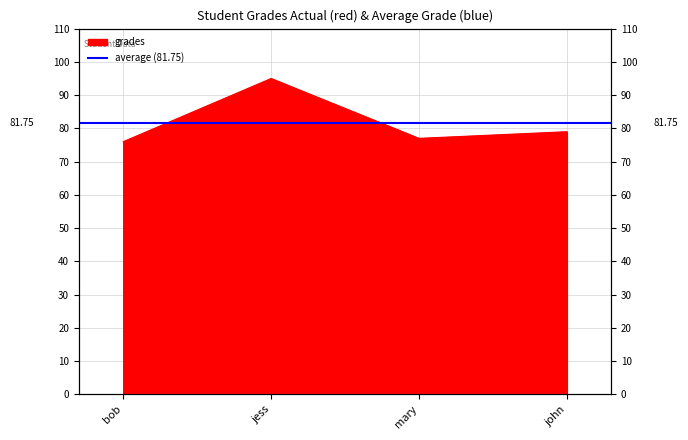

What is the change in value from bob to john?

+3